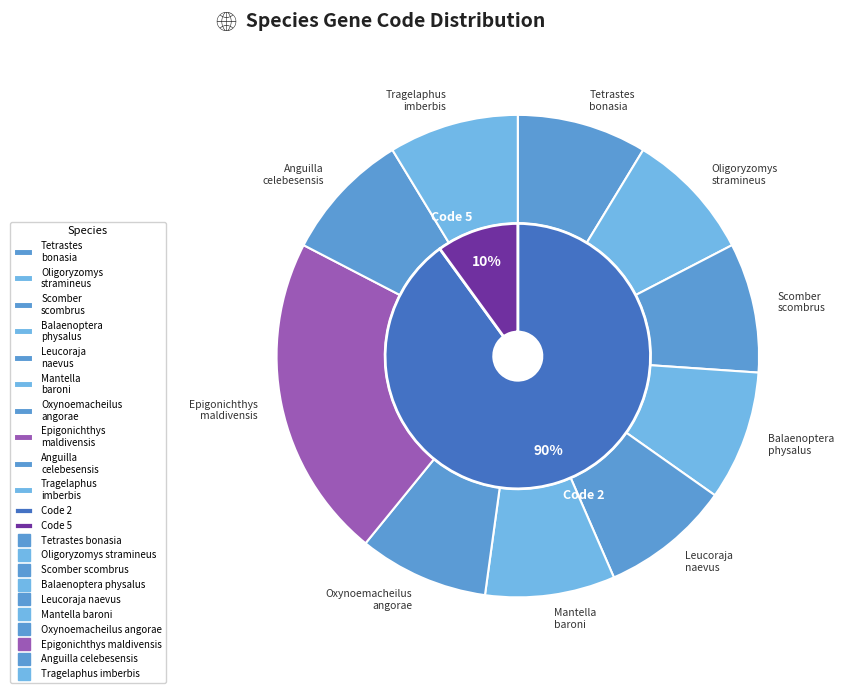

Does any single category account for the majority?

No